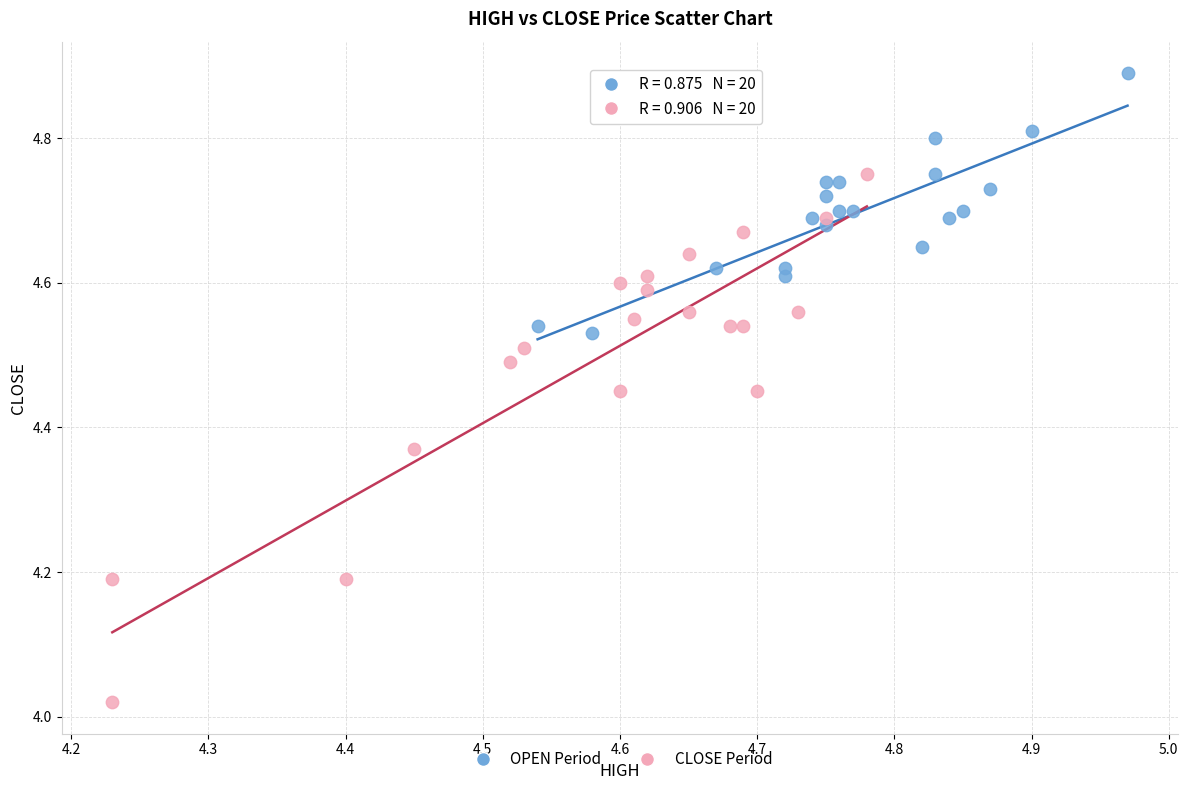

Which series contains the highest Y value?

OPEN Period